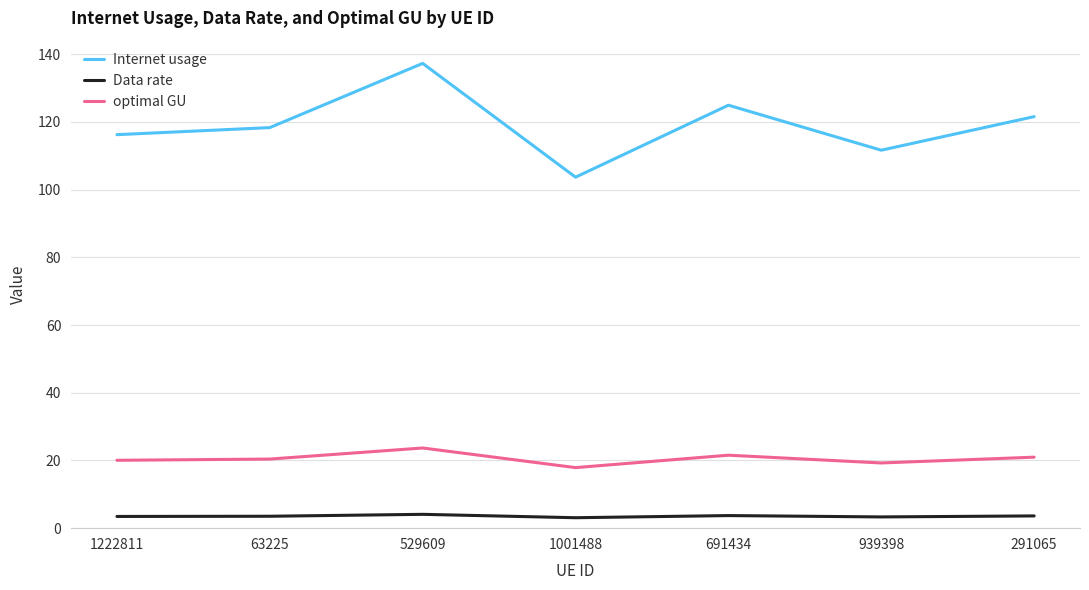

What is the difference between the Internet usage values at 529609 and 1222811?

21.1